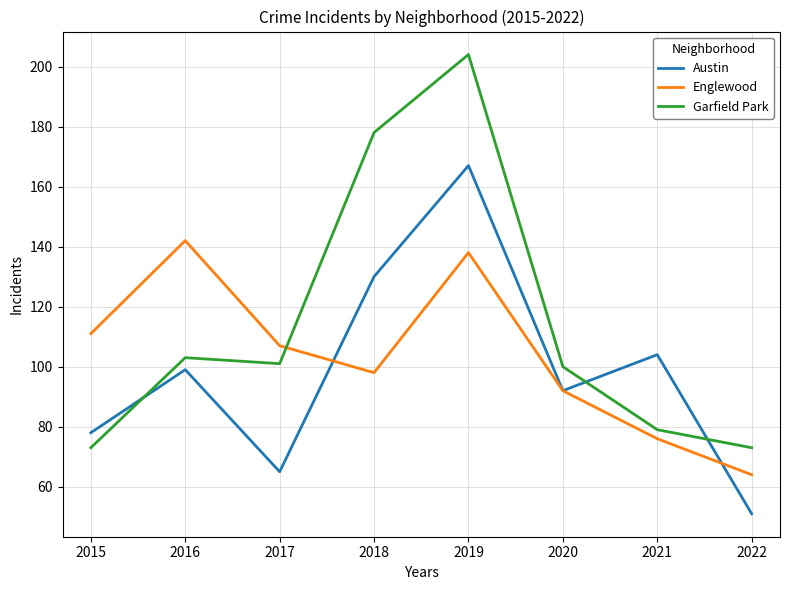

The value of Garfield Park at 2015 is 73. True or false?

True